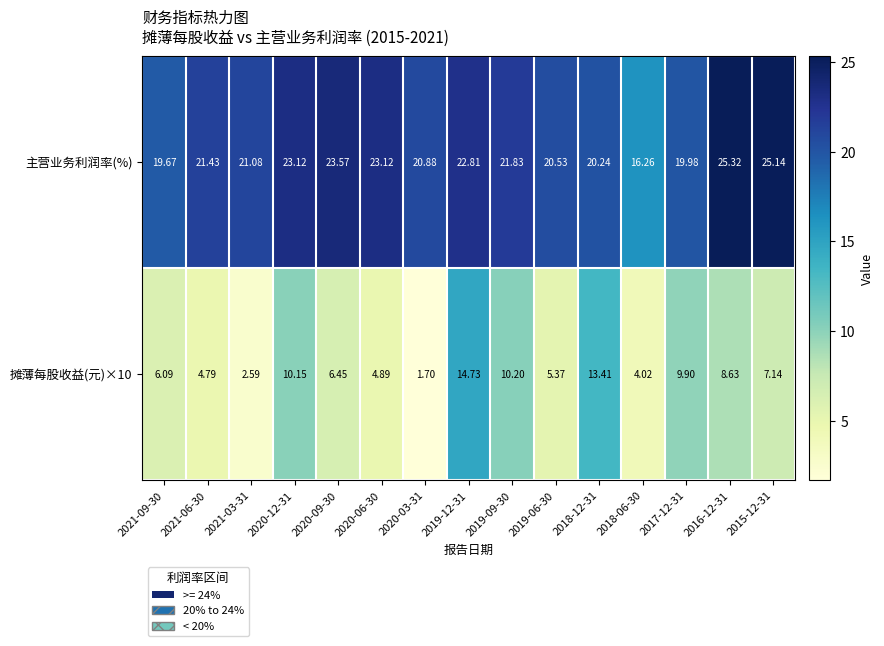

Rank the series at 2020-12-31 from lowest to highest value.

摊薄每股收益(元)×10, 主营业务利润率(%)